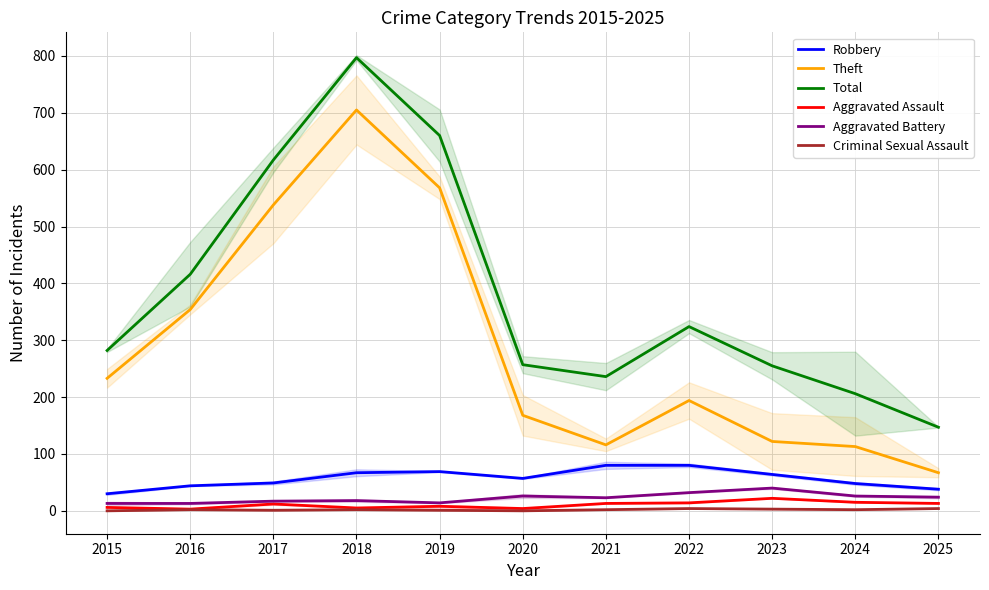

What value does the Aggravated Battery series have at 2016?

13